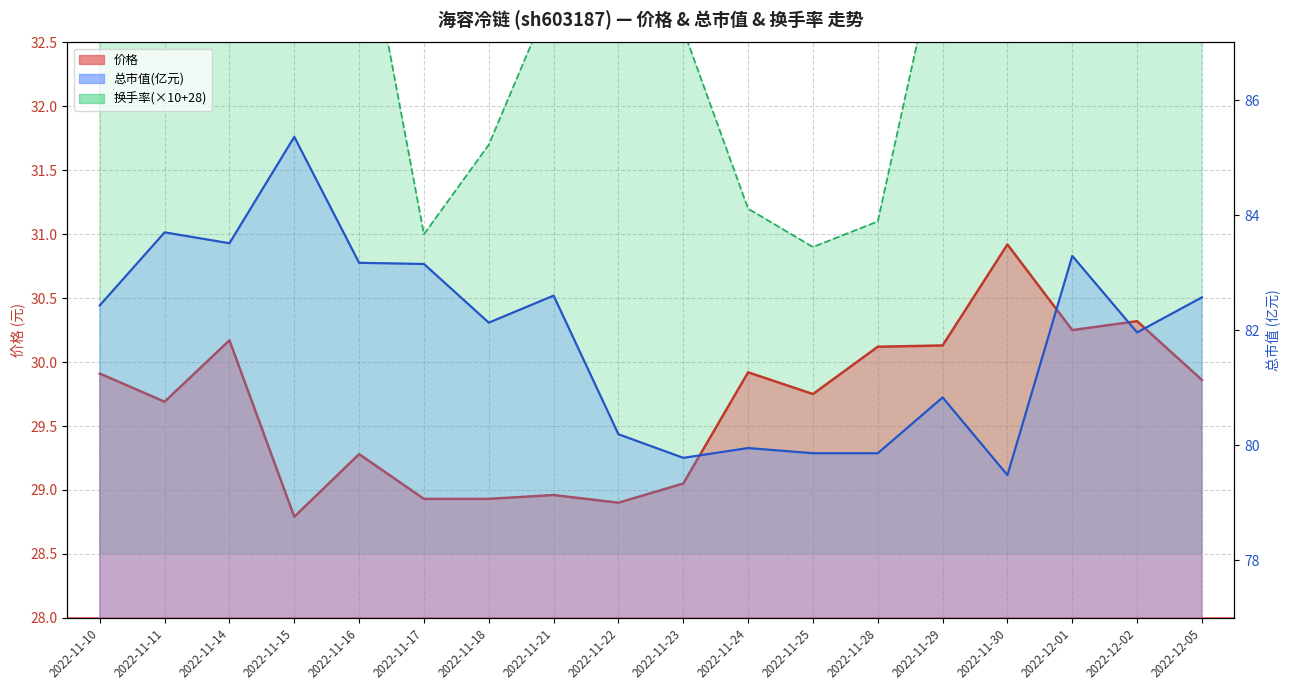

What is the label of the 8th point from the left?

2022-11-21